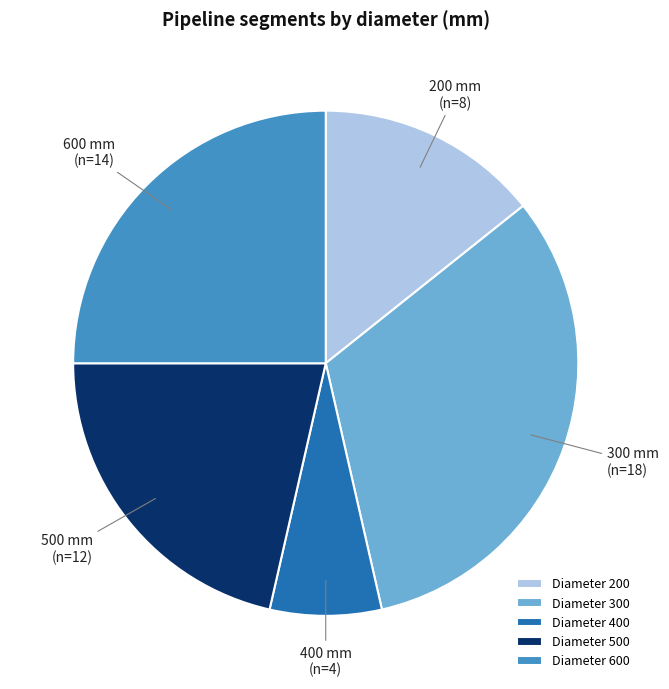

Approximately how many times larger is the value at 600 mm compared to 500 mm?

1.2